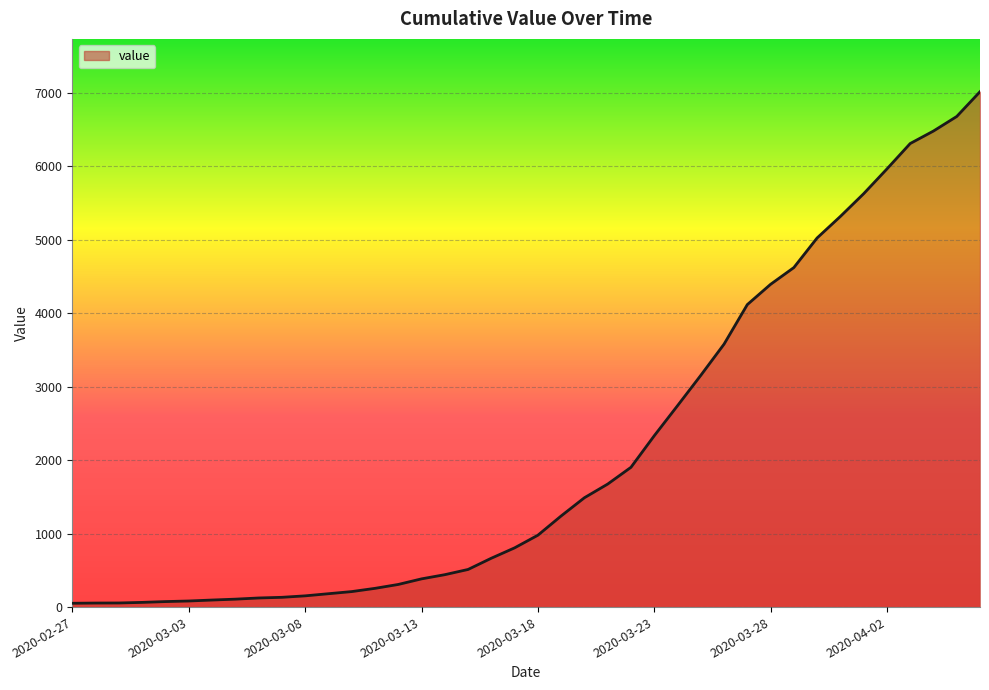

What is the difference between the maximum and minimum values?

6961